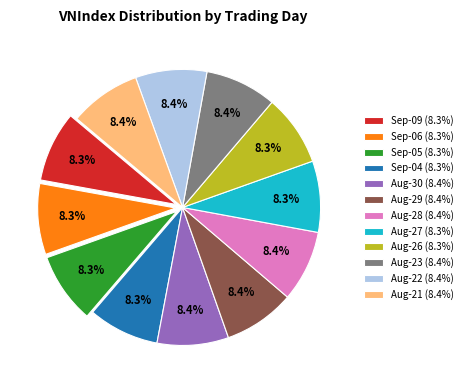

Is there any slice that represents more than half of the pie?

No